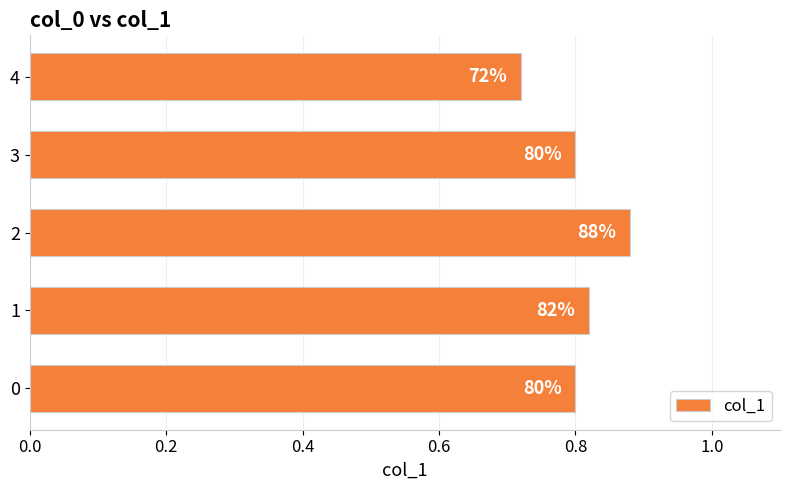

Does the chart contain stacked bars?

No